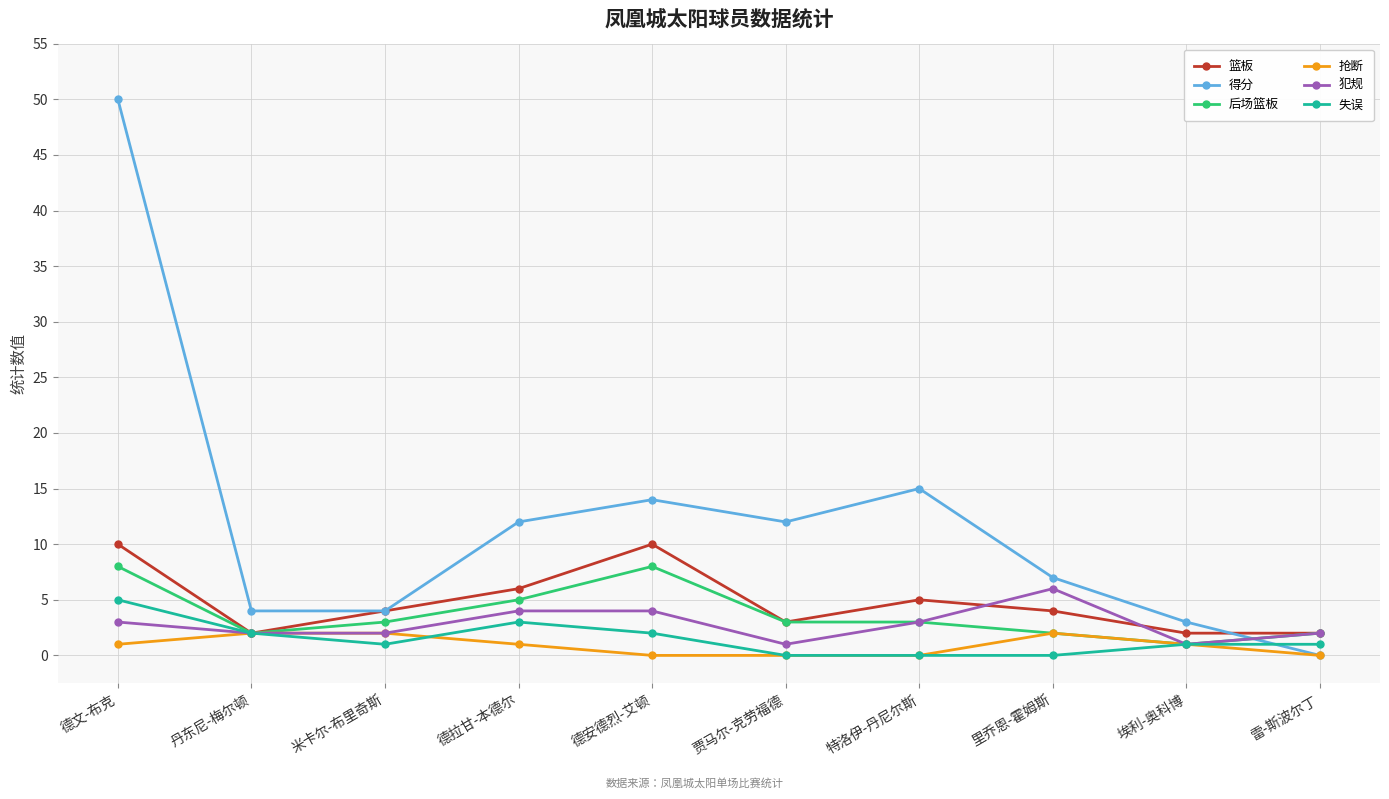

How many positive values does the 得分 series have?

9